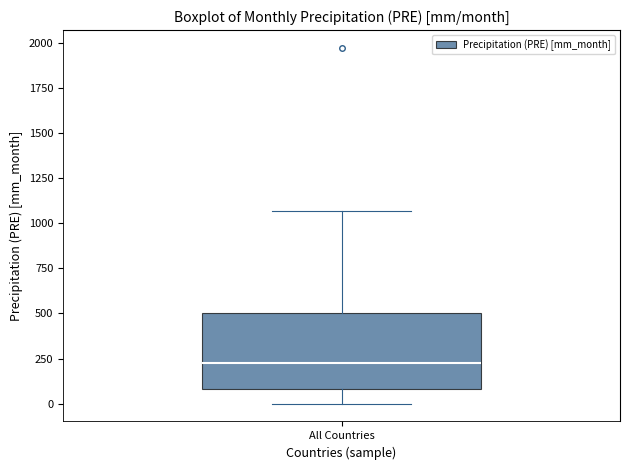

Read this box plot against the y-axis: the position of the median line, the range covered by the box, and the ends of both whiskers. The values are not printed on the chart, so give them approximately, as read against the axis.

median 250, box 100 to 500, whiskers 0 to 1050